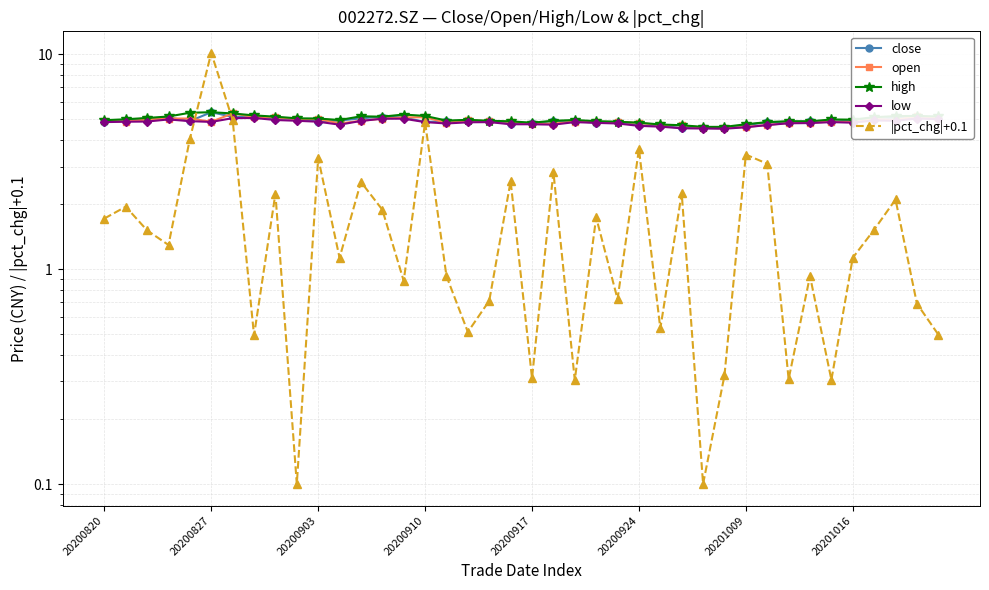

True or false: |pct_chg|+0.1 has a value of 0.3 at 33.

False